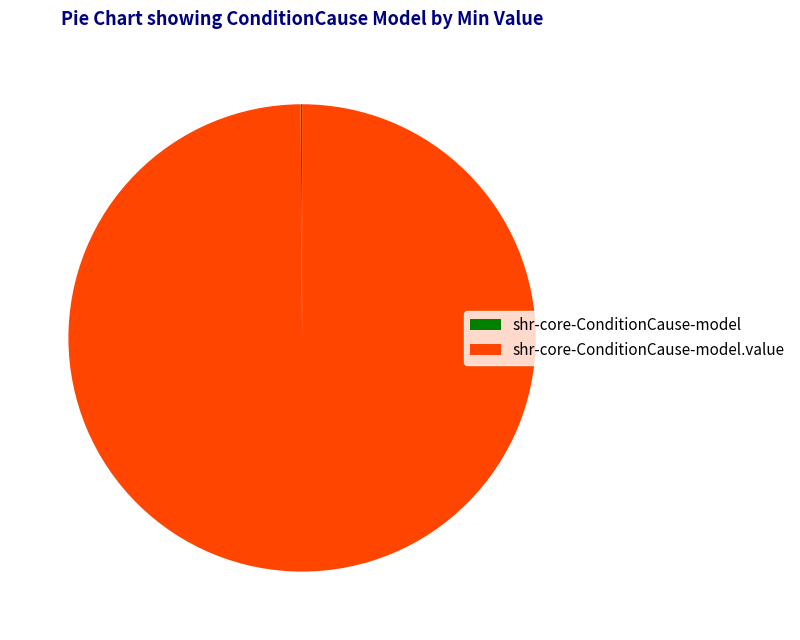

How many segments does this pie chart have?

2